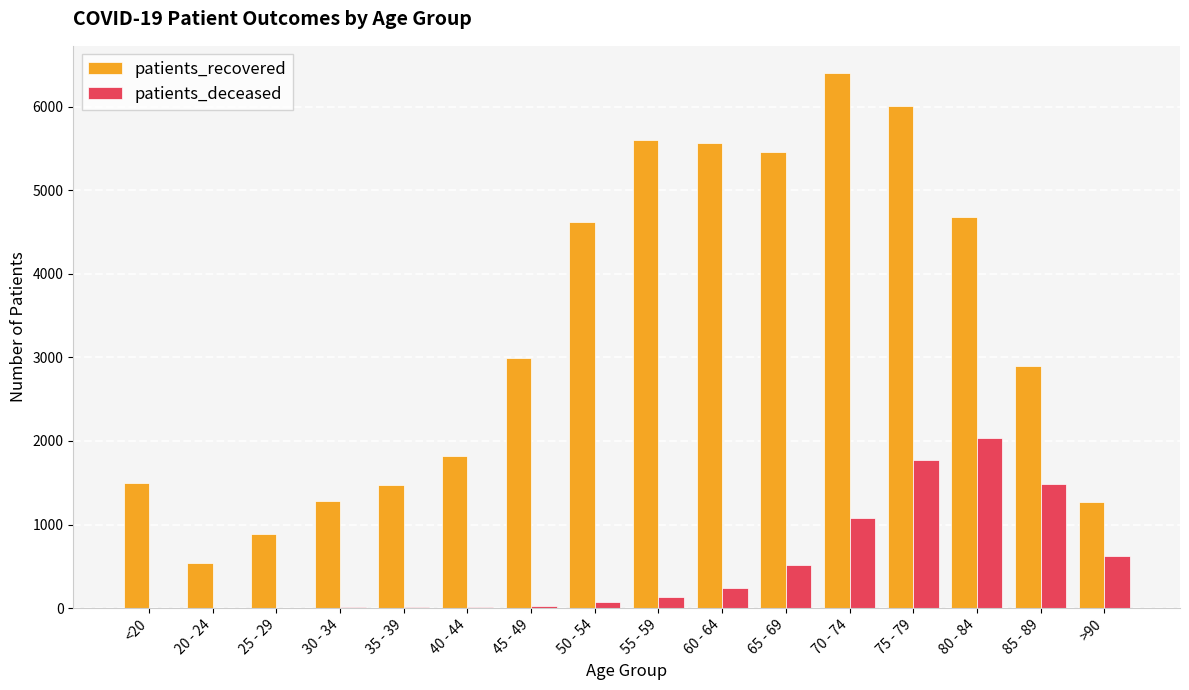

Read the patients_deceased value at <20, to the nearest 10.

10